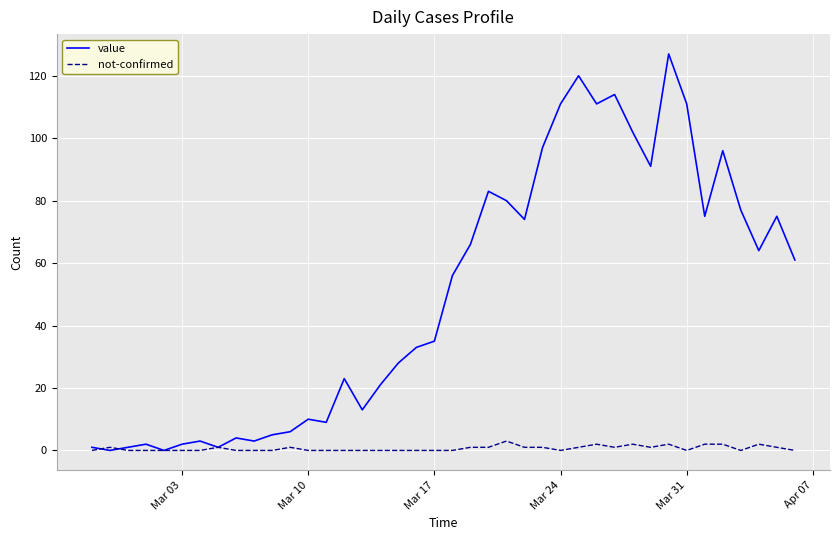

After their last crossing, which series has the higher values: value or not-confirmed?

value